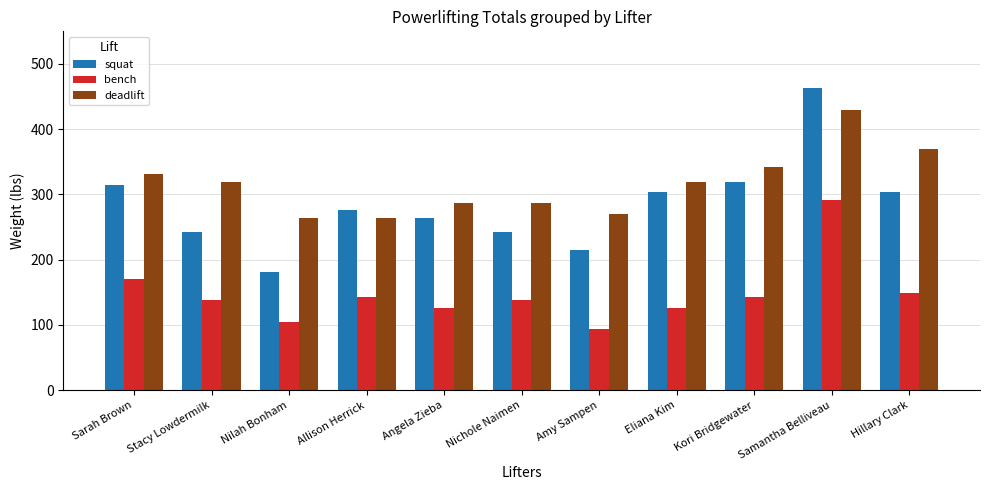

The value of deadlift at Angela Zieba is 286.6. True or false?

True